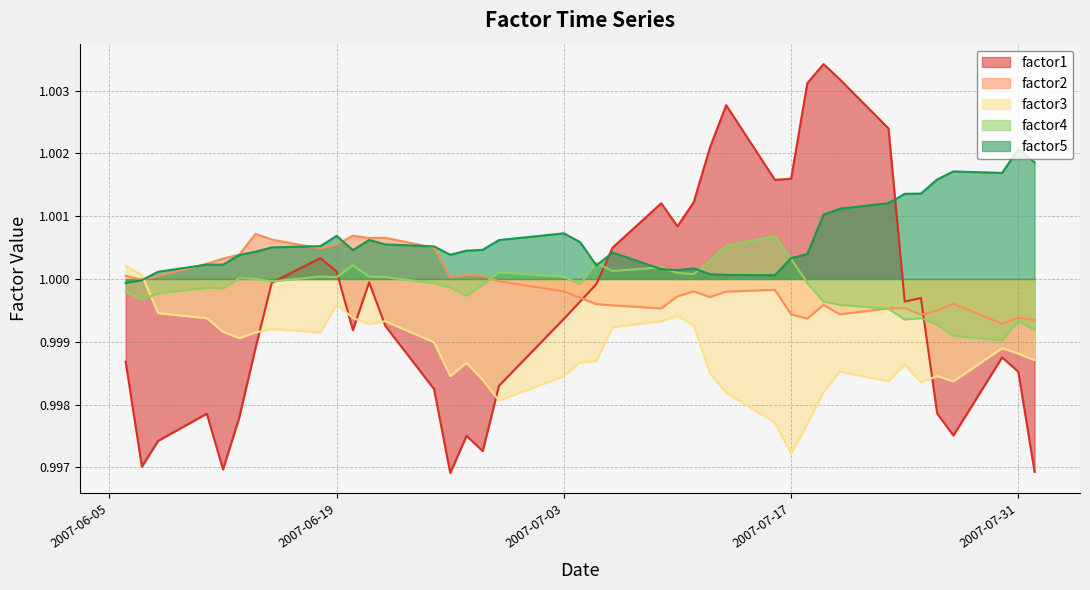

True or false: factor1 and factor5 cross at least once.

True